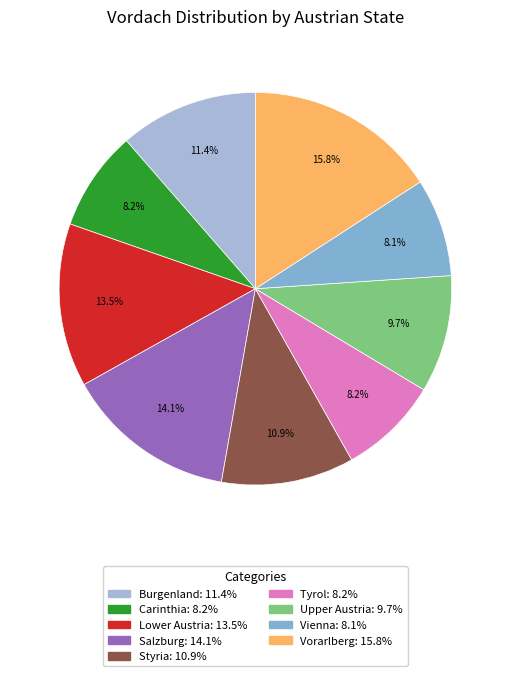

Which category has the biggest portion of the pie?

Vorarlberg